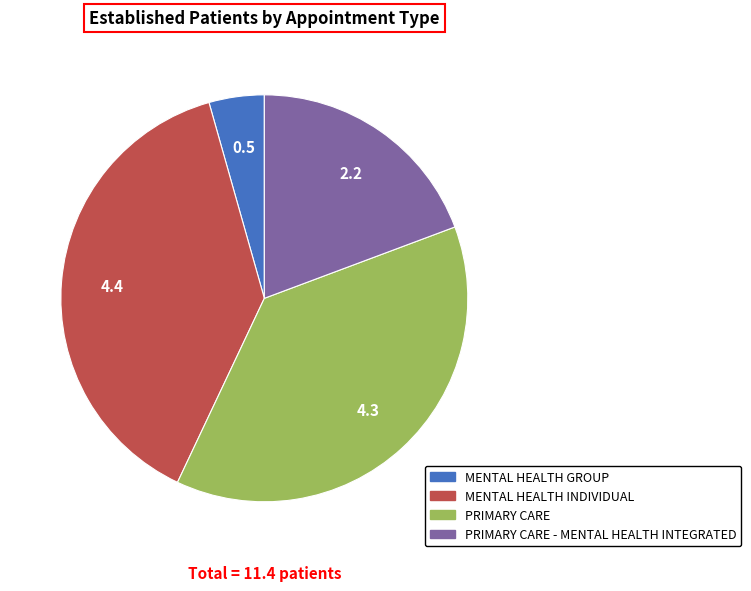

Which has a higher value, PRIMARY CARE - MENTAL HEALTH INTEGRATED or PRIMARY CARE?

PRIMARY CARE